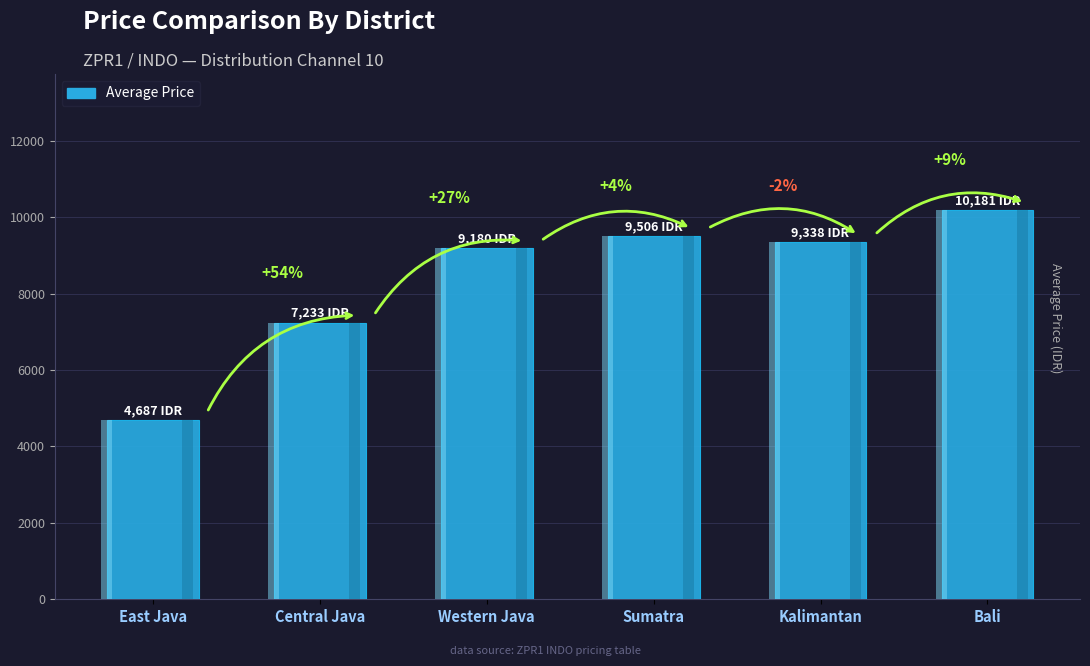

How many bars are there in total?

6